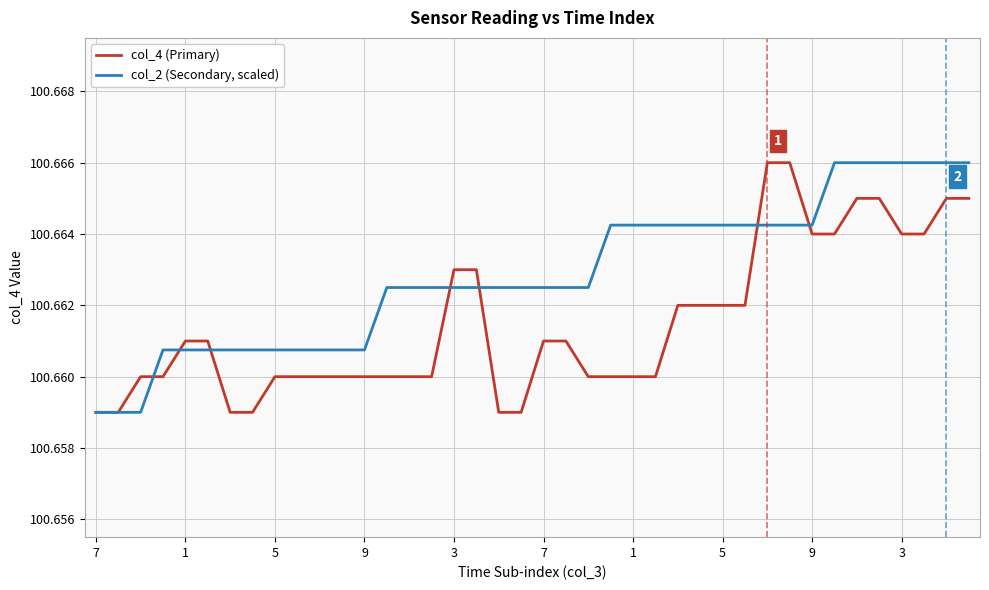

Which series ends up on top after the final intersection of col_4 (Primary) and col_2 (Secondary, scaled)?

col_2 (Secondary, scaled)